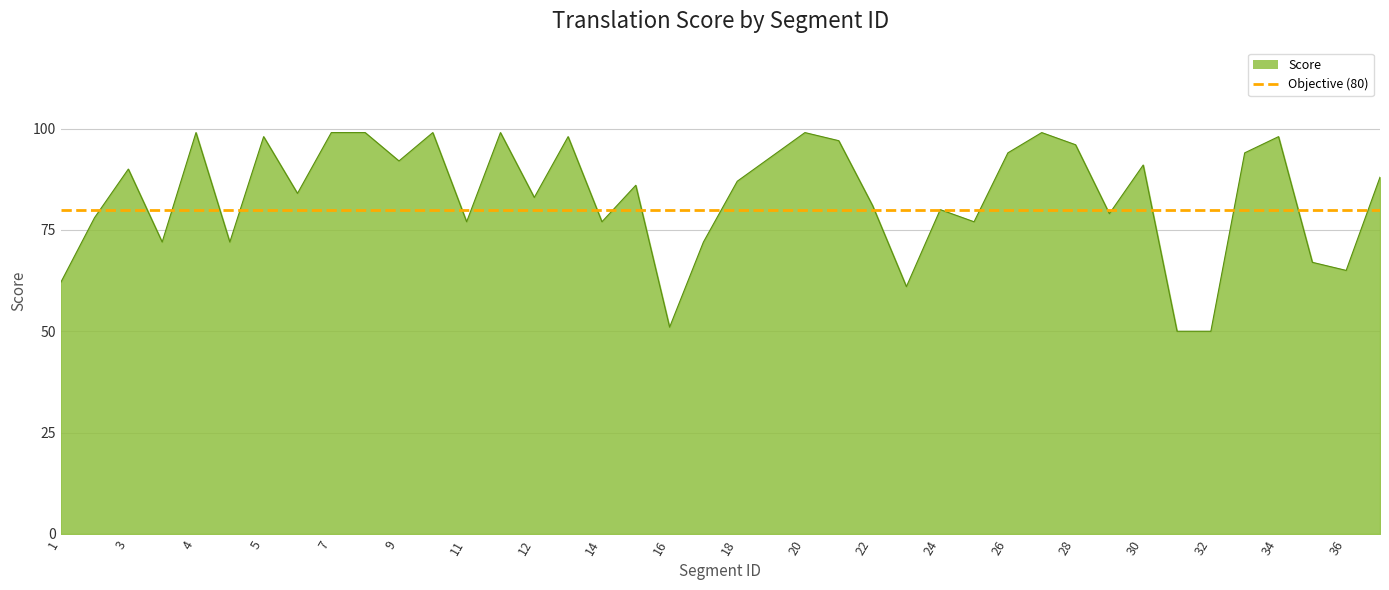

Where is the first local maximum?

3